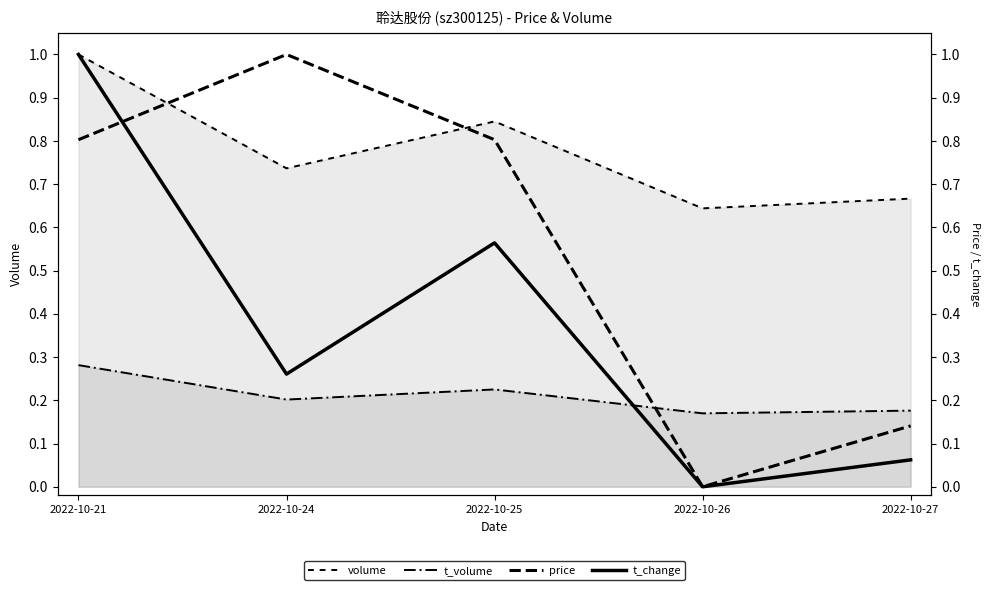

Is it true that t_volume equals 0.1 at 2022-10-26?

False